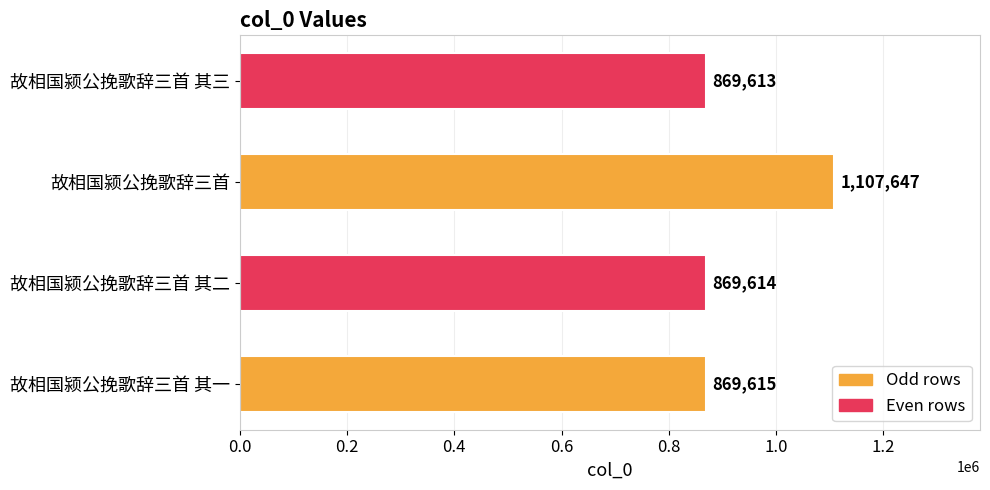

Rank the categories by value from highest to lowest.

故相国颍公挽歌辞三首, 故相国颍公挽歌辞三首 其一, 故相国颍公挽歌辞三首 其二, 故相国颍公挽歌辞三首 其三